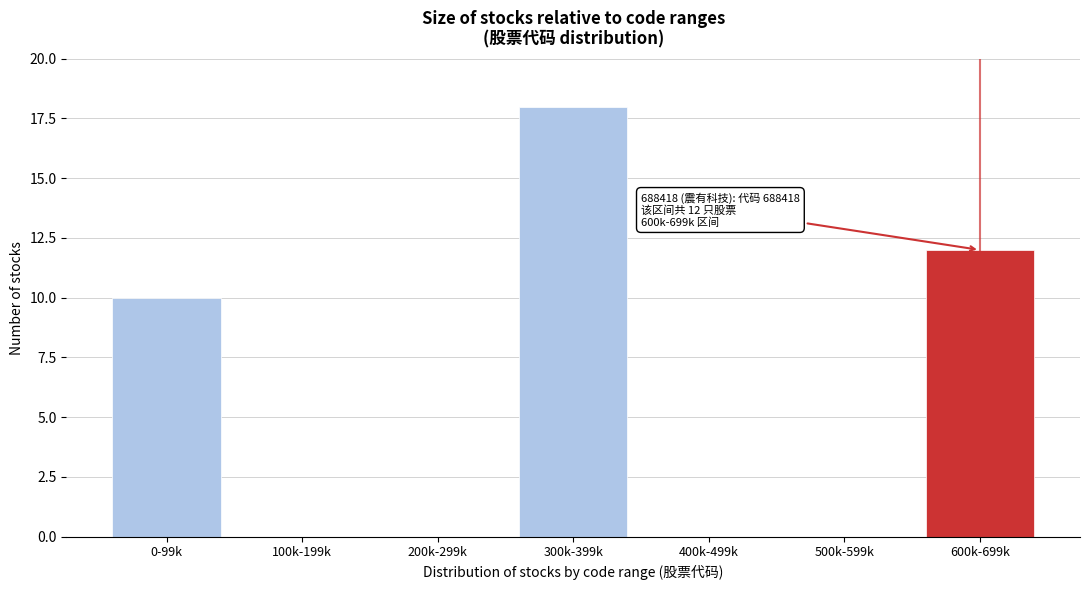

Reading left to right, what are all the values shown in this chart?

0-99k=10	100k-199k=0	200k-299k=0	300k-399k=18	400k-499k=0	500k-599k=0	600k-699k=12